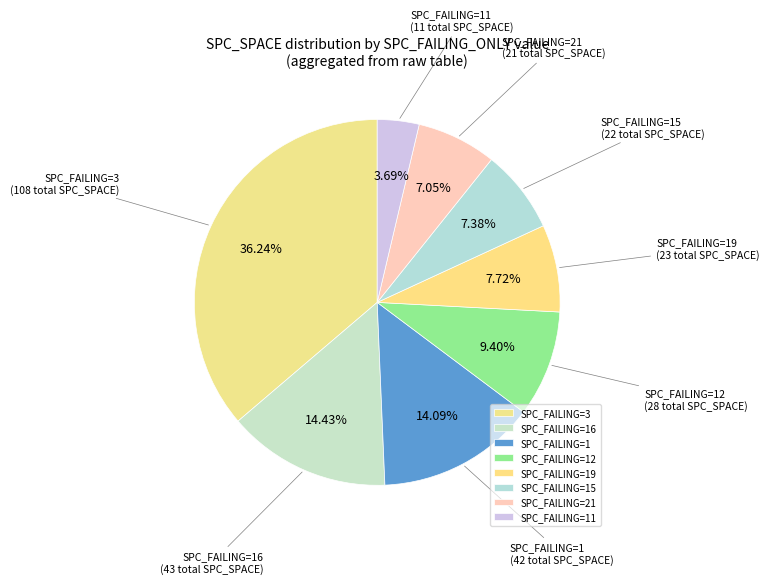

Approximately how many times larger is the value at SPC_FAILING=1 compared to SPC_FAILING=12?

1.5